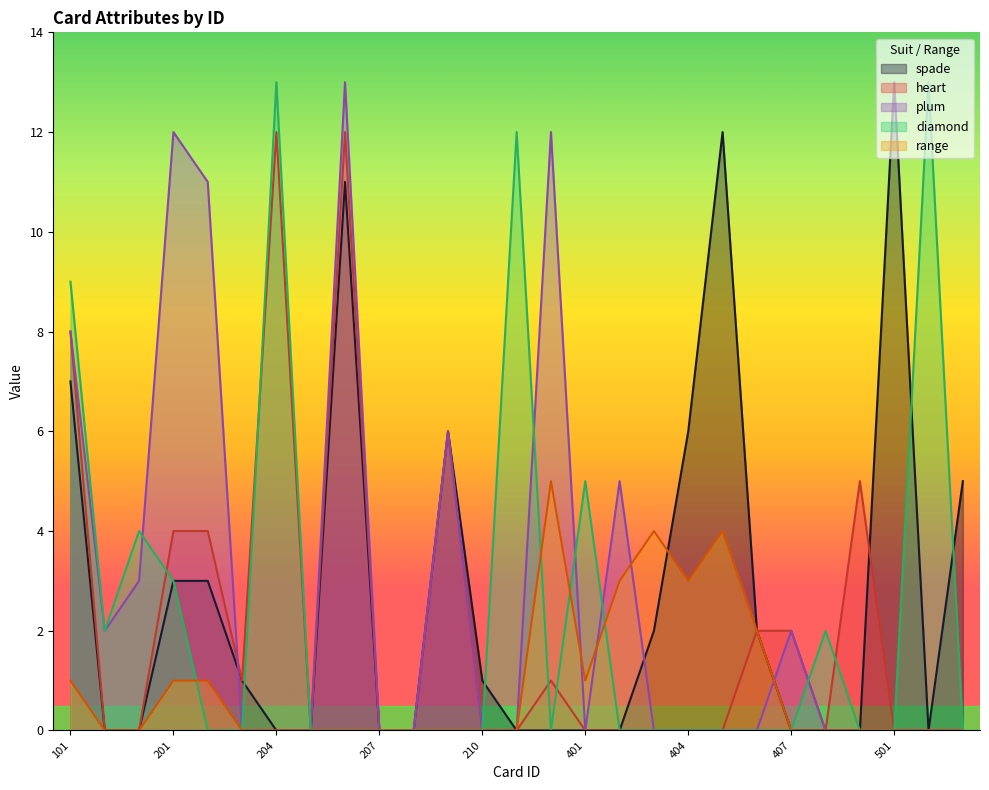

Which series changed the most between 202 and 406?

plum